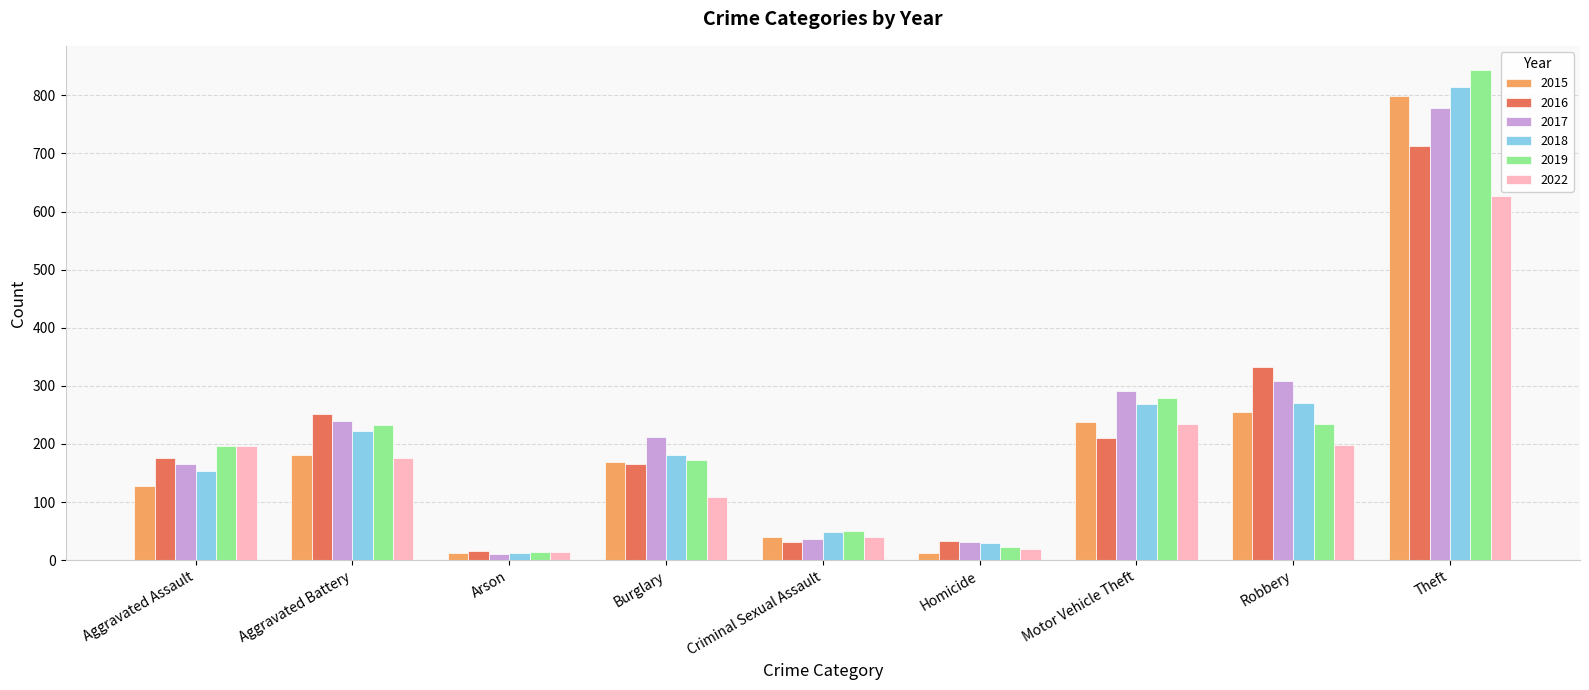

How many bars are there in total?

54